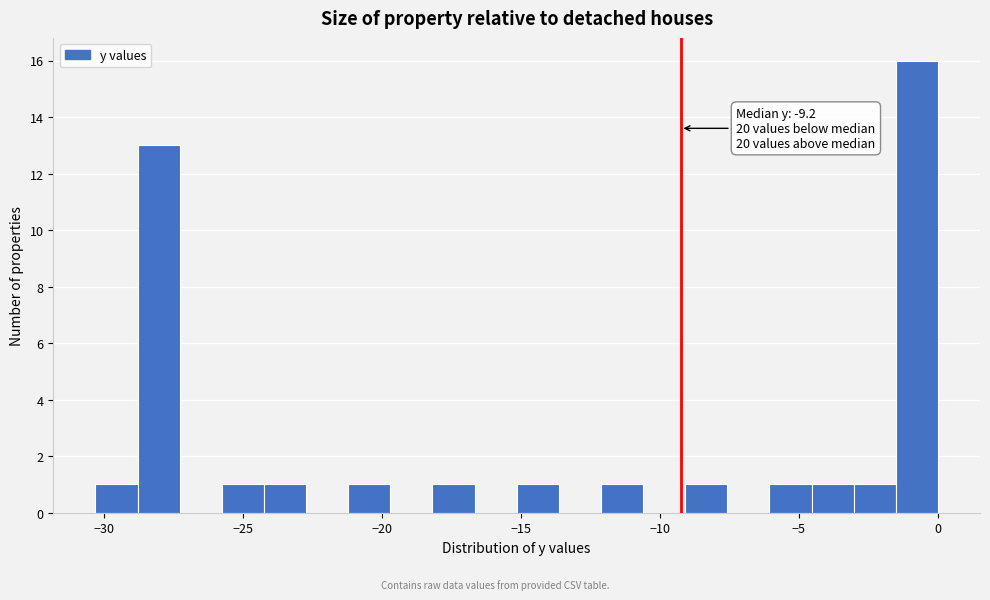

Around what value on the x-axis is the tallest bar? Give the approximate position of its centre, as read against the axis.

-1.0